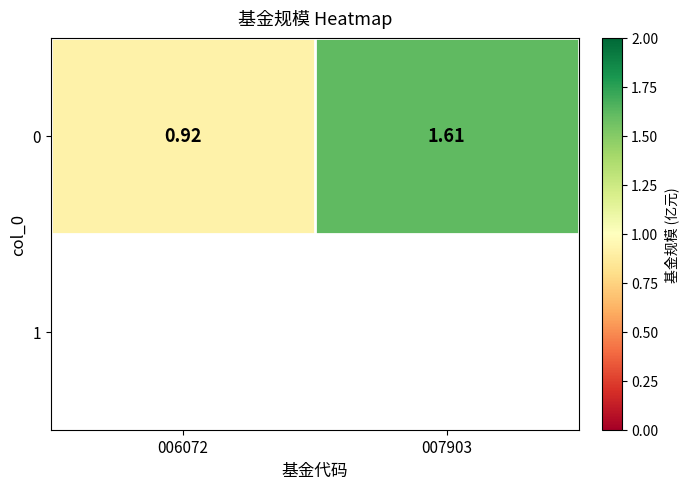

Between 006072 and 007903, which is larger?

007903